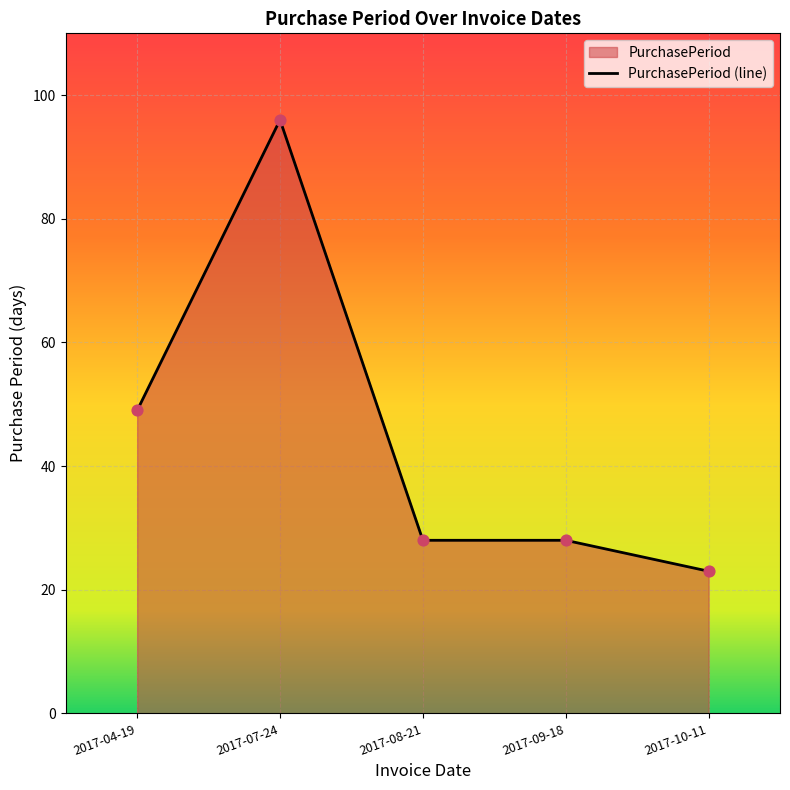

What is the ratio of the value at 2017-07-24 to the value at 2017-09-18?

3.4